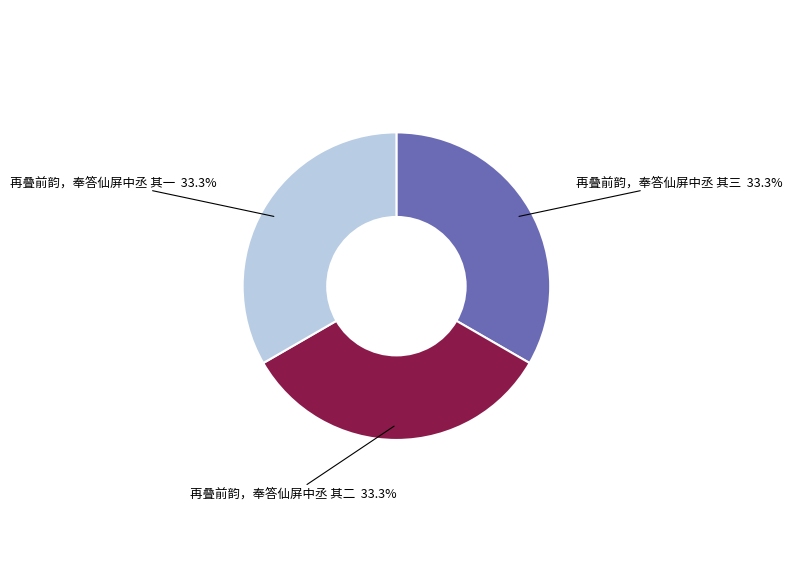

What percentage is the 再叠前韵，奉答仙屏中丞 其一 slice, to the nearest percent?

33%